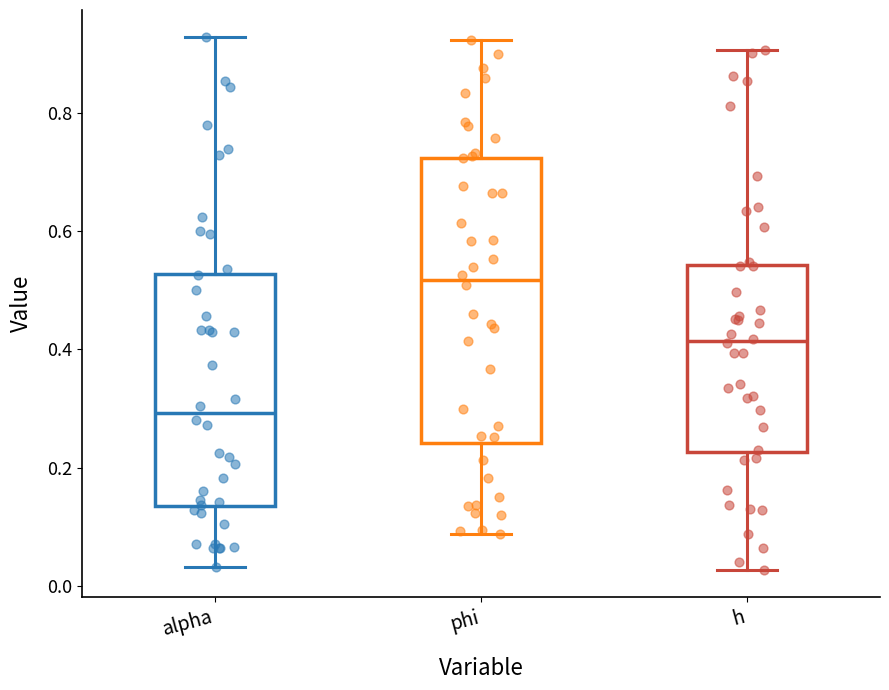

Which box has the highest median line?

phi